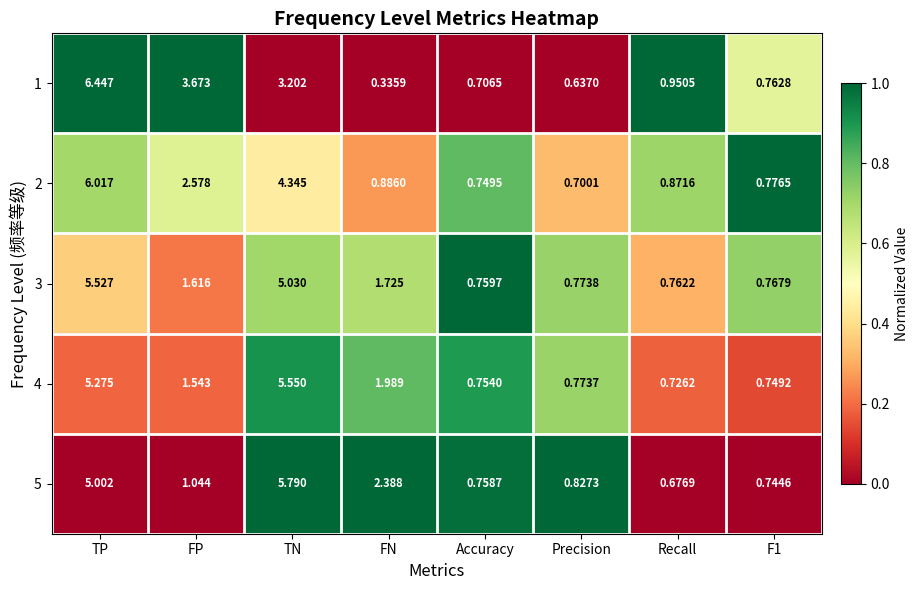

At which label is 1 closest to 3?

TN